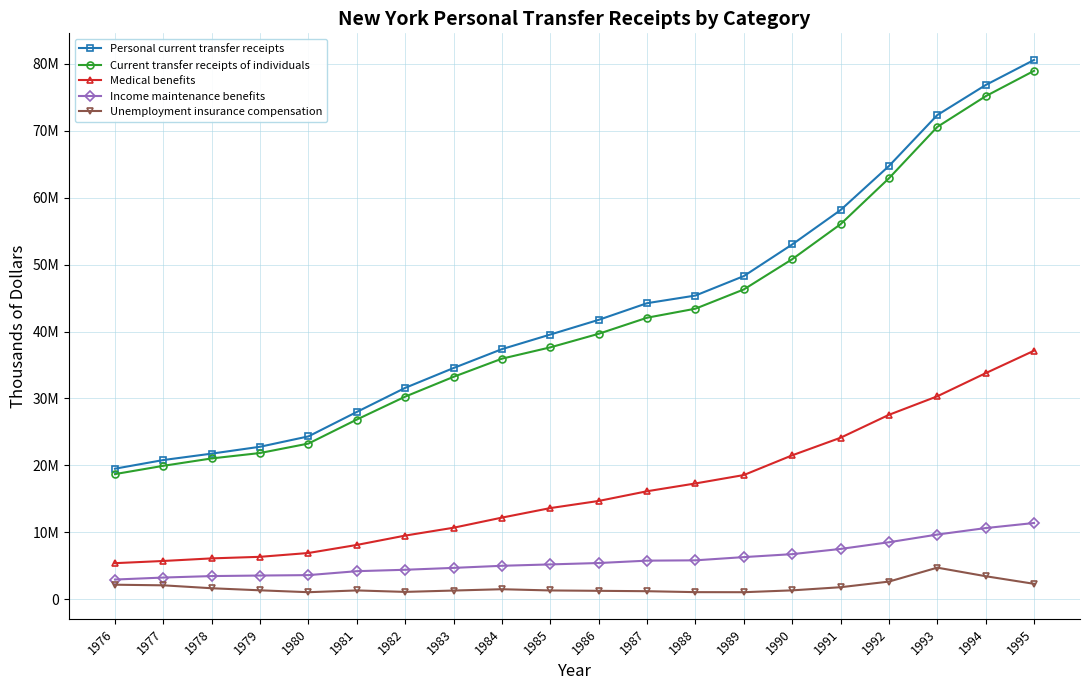

Does the chart have visible grid lines?

Yes